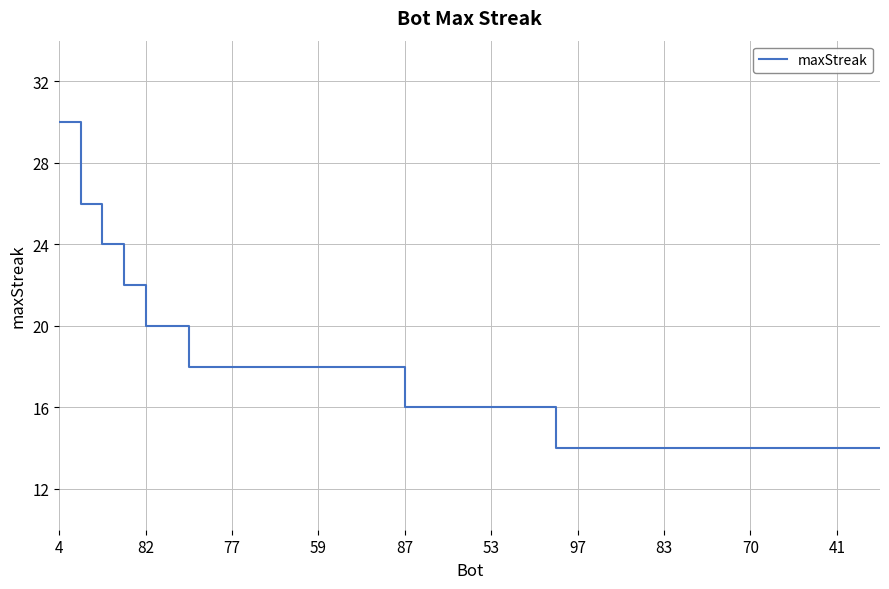

What is the greatest value displayed?

30